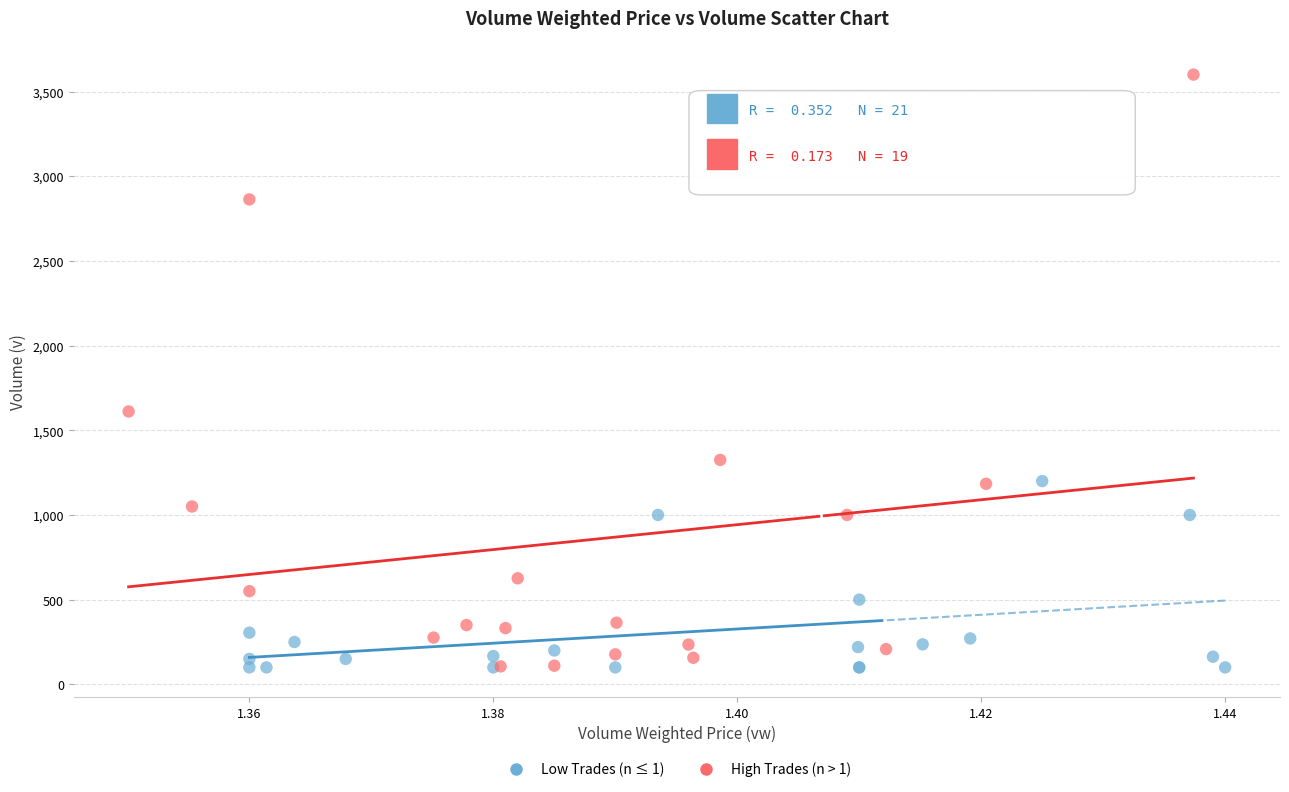

What are all the series names shown in the legend?

Low Trades (n ≤ 1), High Trades (n > 1)